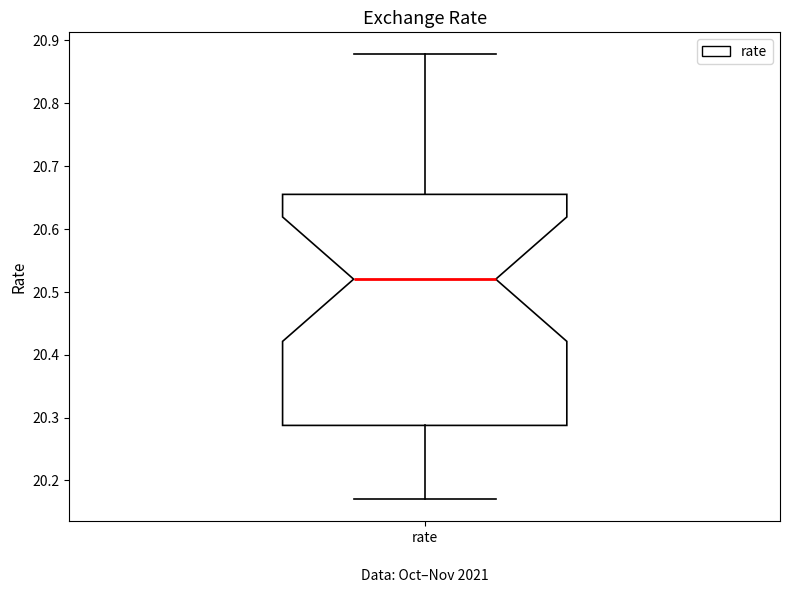

Read this box plot against the y-axis: the position of the median line, the range covered by the box, and the ends of both whiskers. The values are not printed on the chart, so give them approximately, as read against the axis.

median 20.52, box 20.29 to 20.66, whiskers 20.17 to 20.88